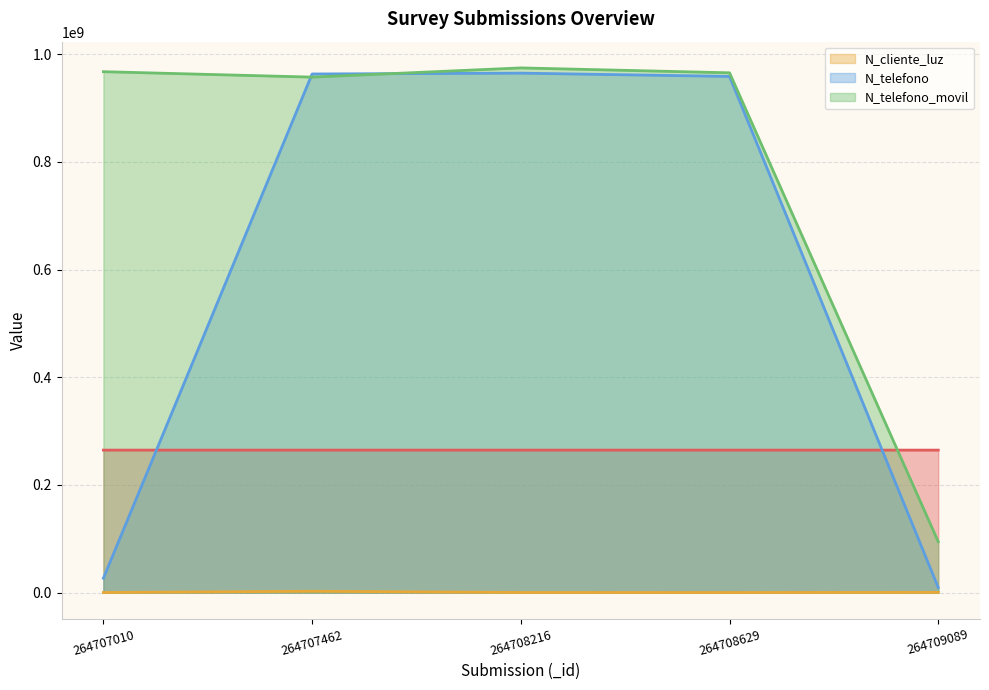

Is it true that N_telefono equals 958714336 at 264708629?

True